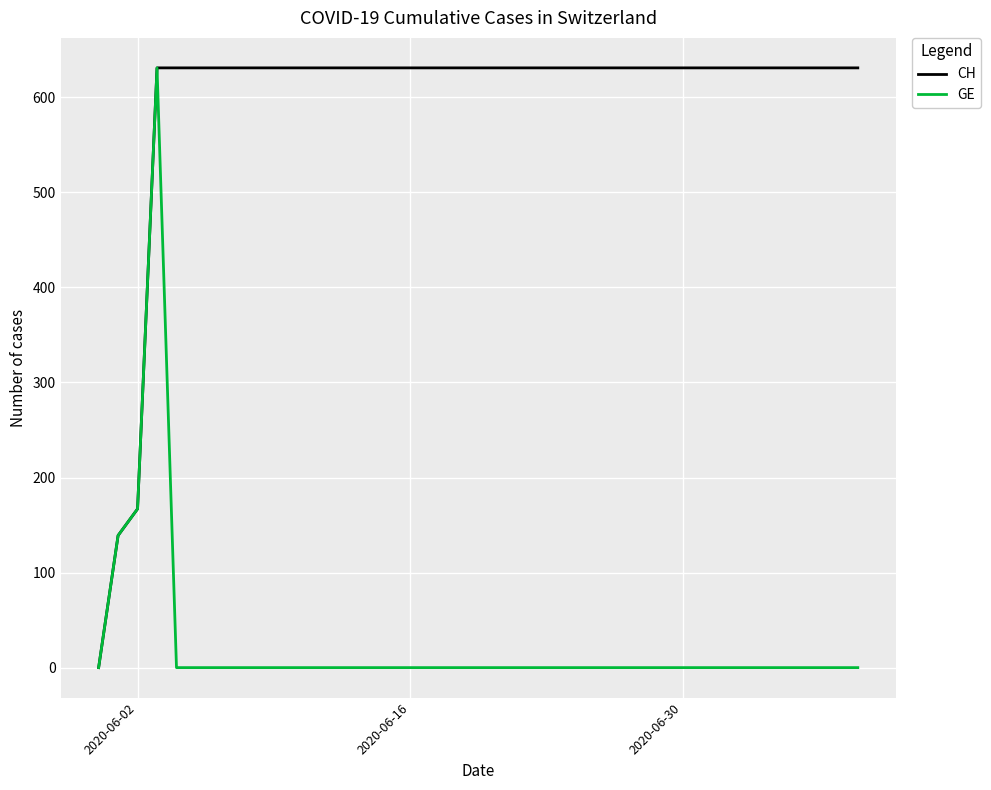

Which series has the largest total across all categories?

CH